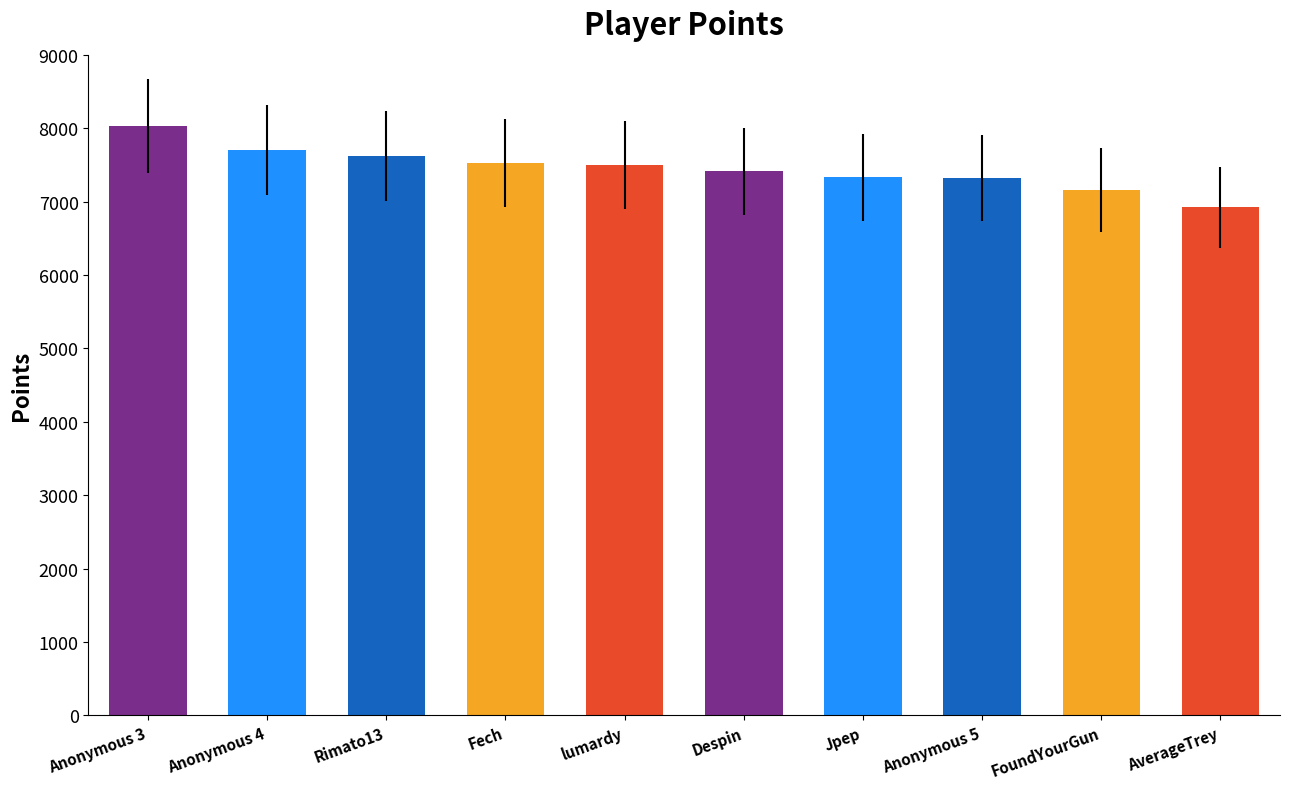

The value at Anonymous 4 is 2189. True or false?

False